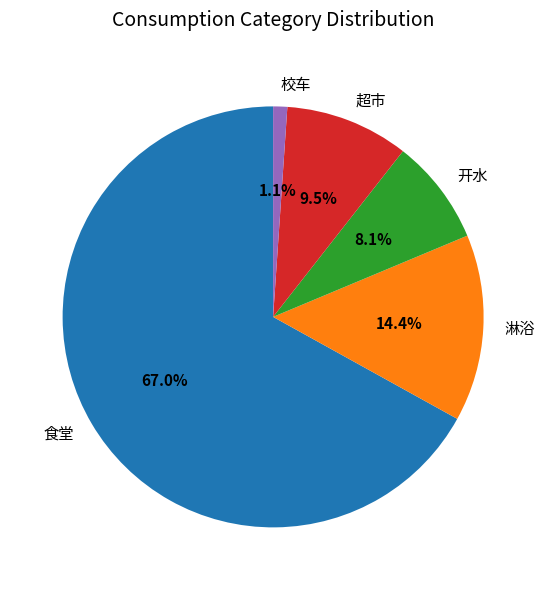

Which has a higher value, 淋浴 or 校车?

淋浴